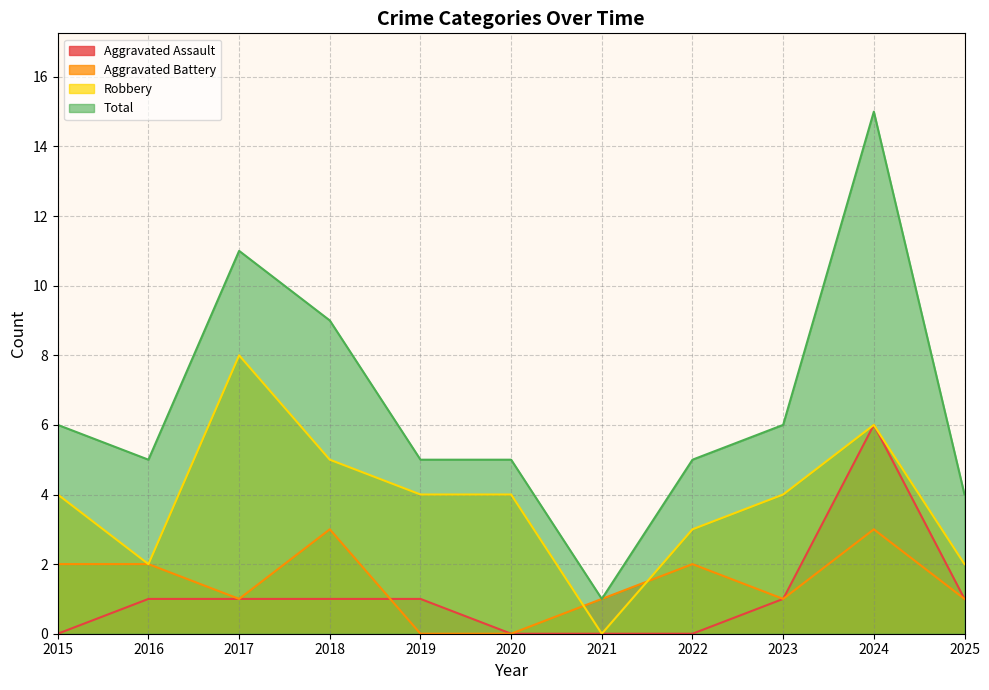

Where is Aggravated Battery nearest to the value 1?

2017